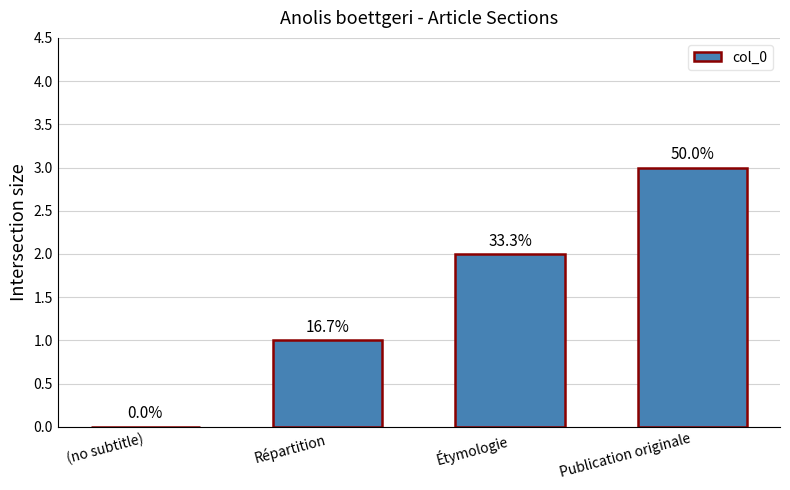

Which has a higher value, (no subtitle) or Étymologie?

Étymologie